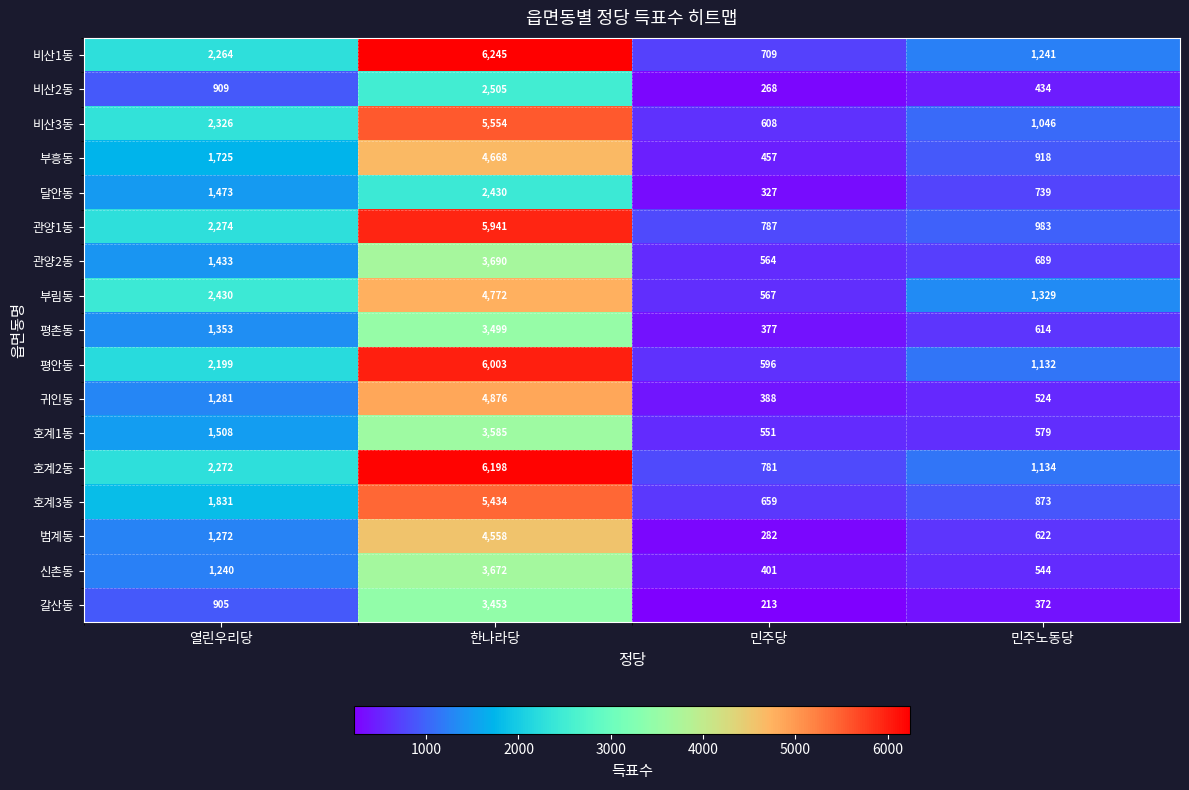

What is the spread (max minus min) of values at 열린우리당?

1525